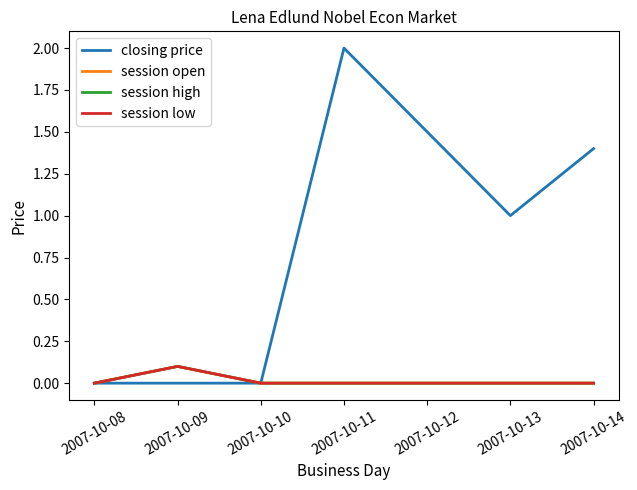

What is the maximum value shown in the chart?

2.0